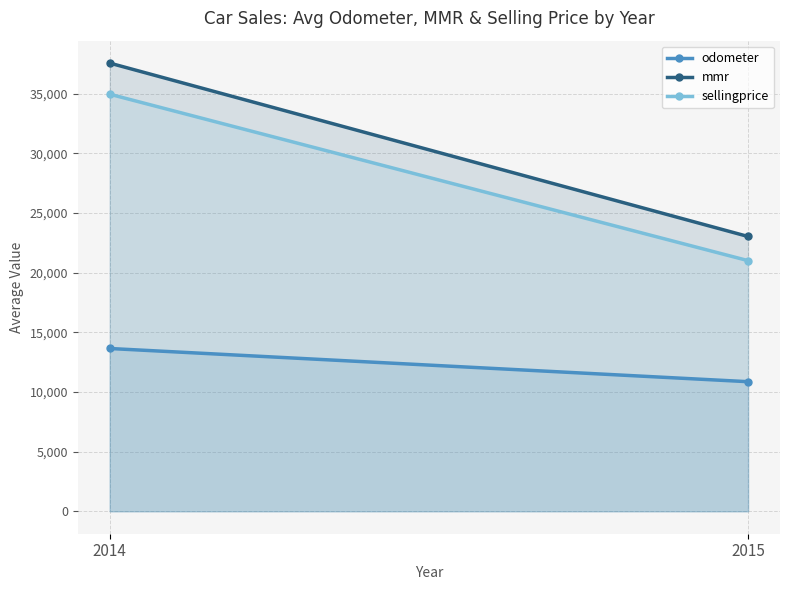

Rank the categories by sellingprice value from lowest to highest.

2015, 2014